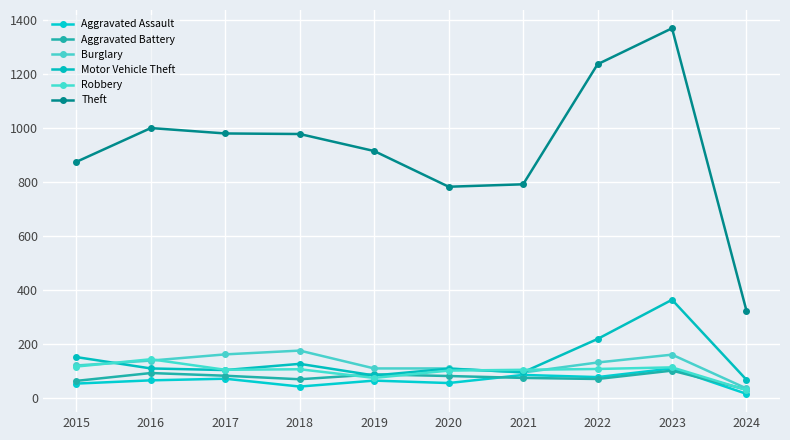

Which has a higher value, 2015 or 2018?

2015